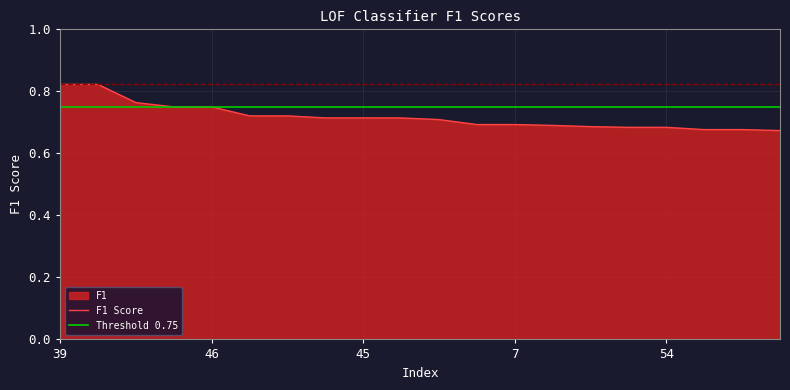

What is the sum of all values?

14.4